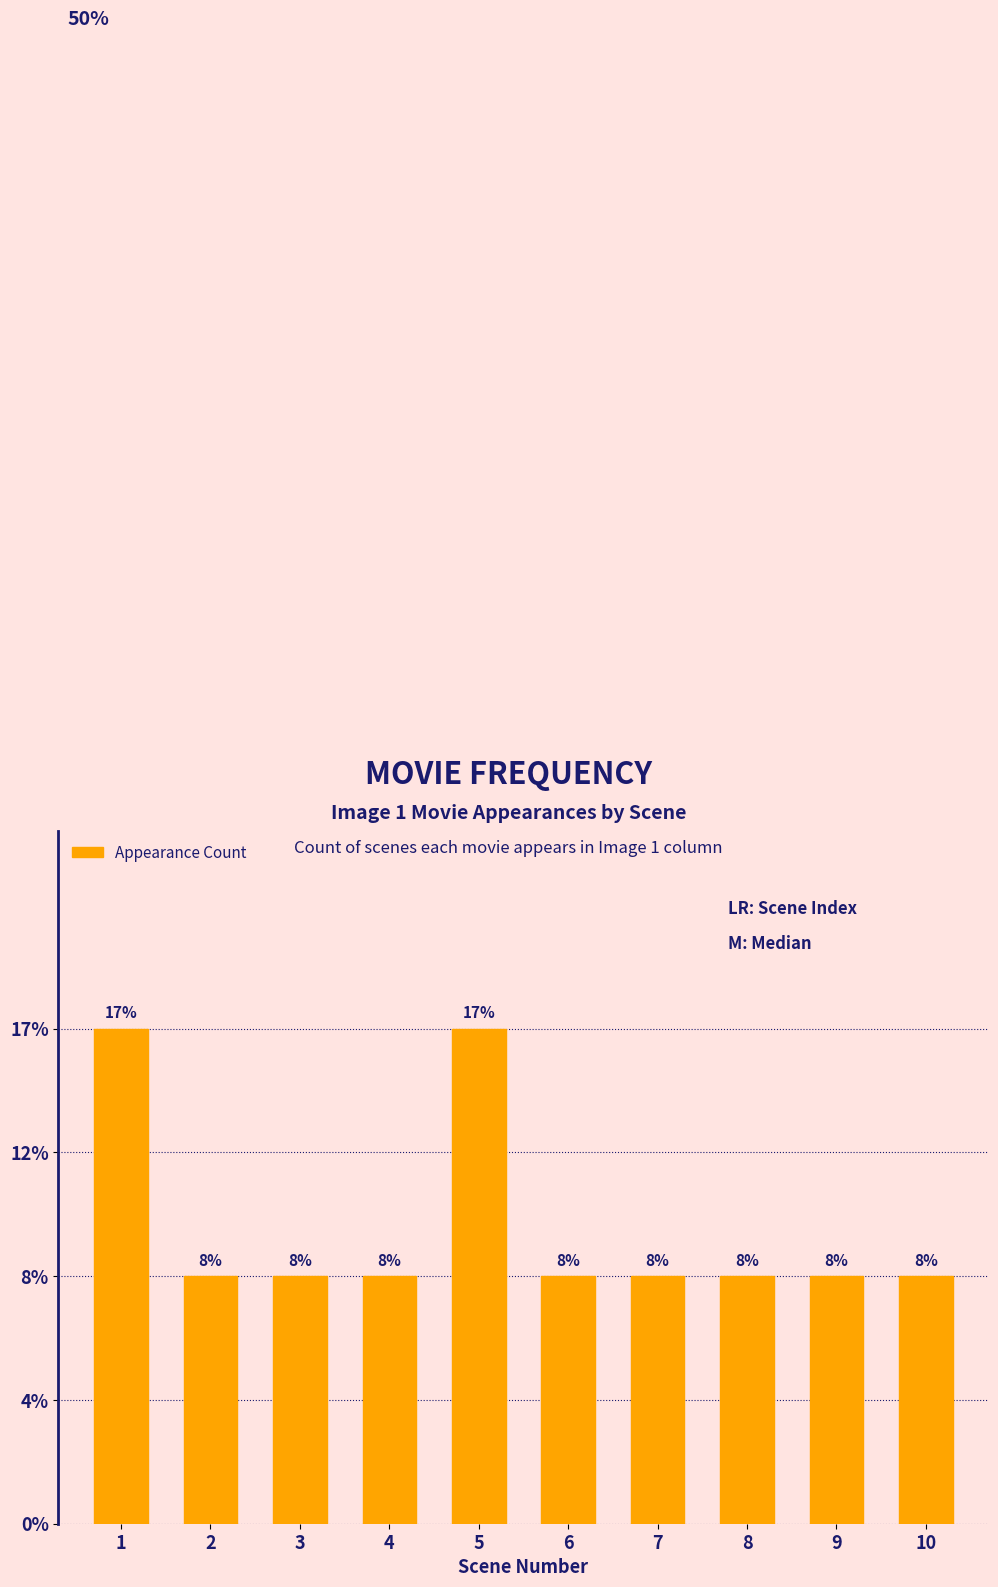

Does the chart contain any negative values?

No